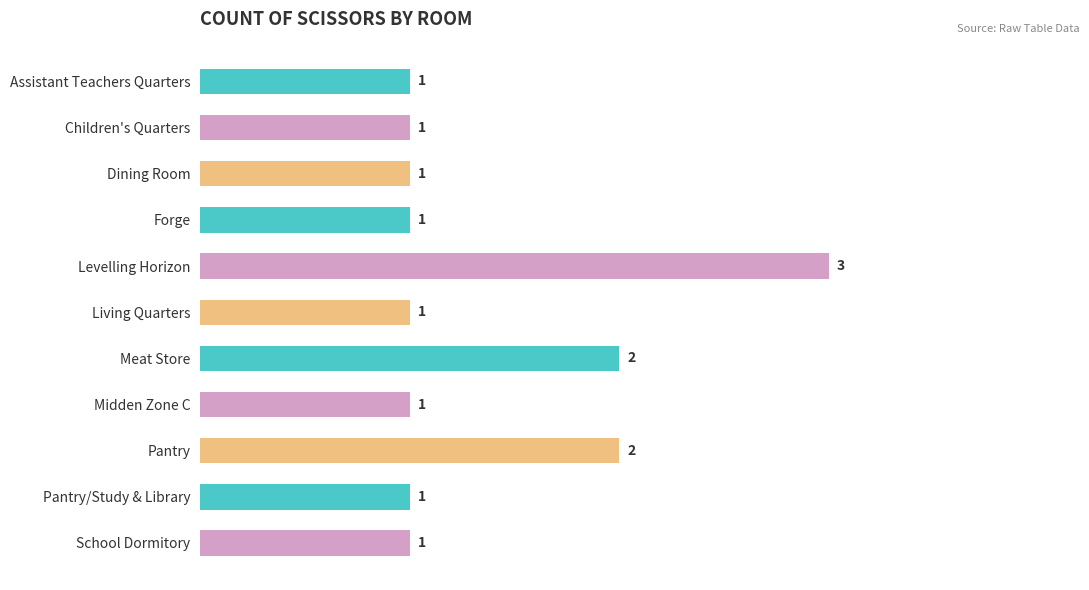

What is the sum of all values?

15